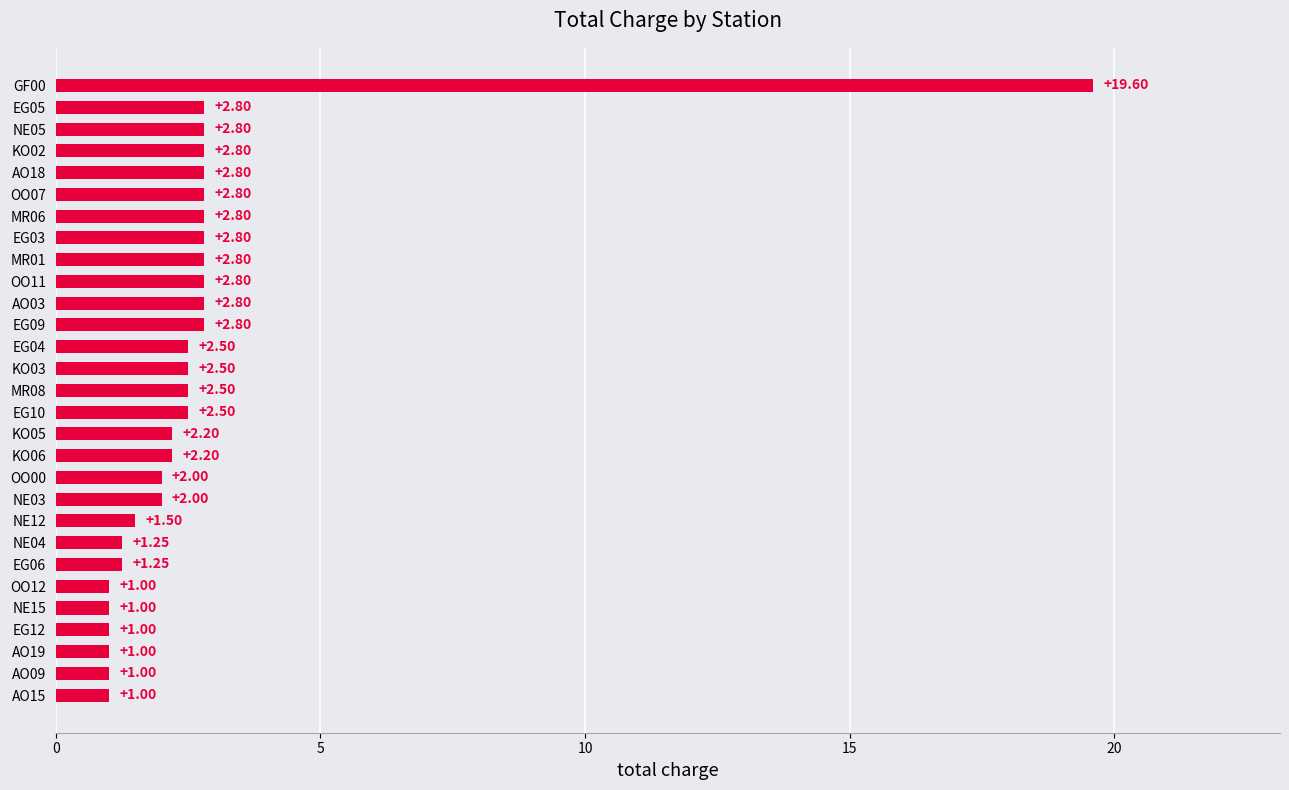

Which has a higher value, EG03 or NE12?

EG03